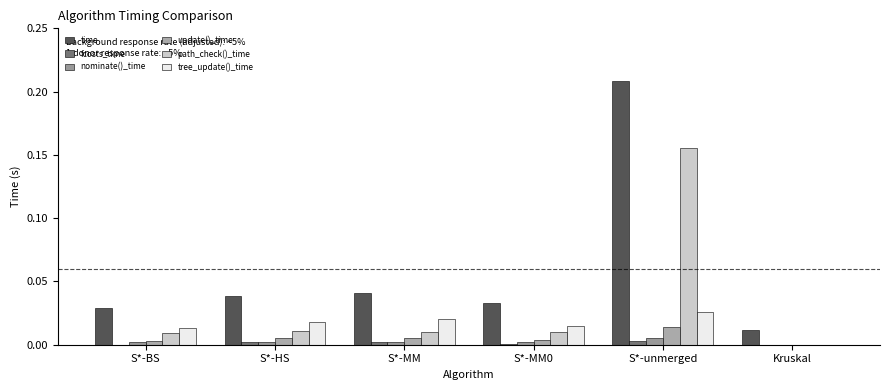

Reading right to left, extract all data points from this chart.

time: Kruskal=0.0	S*-unmerged=0.2	S*-MM0=0.0	S*-MM=0.0	S*-HS=0.0	S*-BS=0.0
fcosts_time: Kruskal=0.0	S*-unmerged=0.0	S*-MM0=0.0	S*-MM=0.0	S*-HS=0.0	S*-BS=0.0
nominate()_time: Kruskal=0.0	S*-unmerged=0.0	S*-MM0=0.0	S*-MM=0.0	S*-HS=0.0	S*-BS=0.0
update()_time: Kruskal=0.0	S*-unmerged=0.0	S*-MM0=0.0	S*-MM=0.0	S*-HS=0.0	S*-BS=0.0
path_check()_time: Kruskal=0.0	S*-unmerged=0.2	S*-MM0=0.0	S*-MM=0.0	S*-HS=0.0	S*-BS=0.0
tree_update()_time: Kruskal=0.0	S*-unmerged=0.0	S*-MM0=0.0	S*-MM=0.0	S*-HS=0.0	S*-BS=0.0